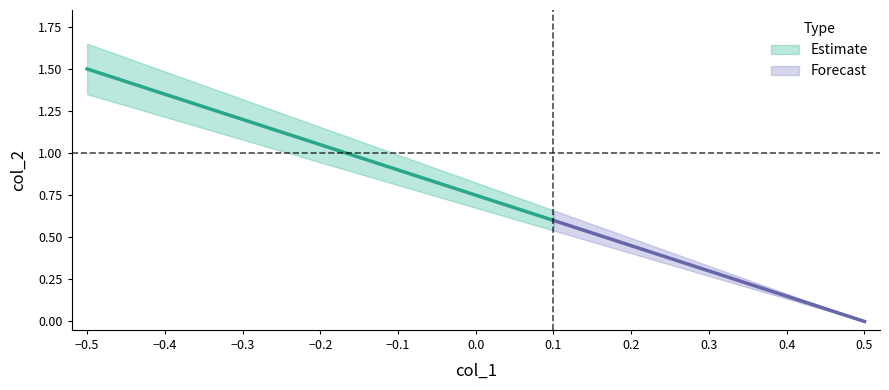

What is the average value of the col_2_lower series?

0.7